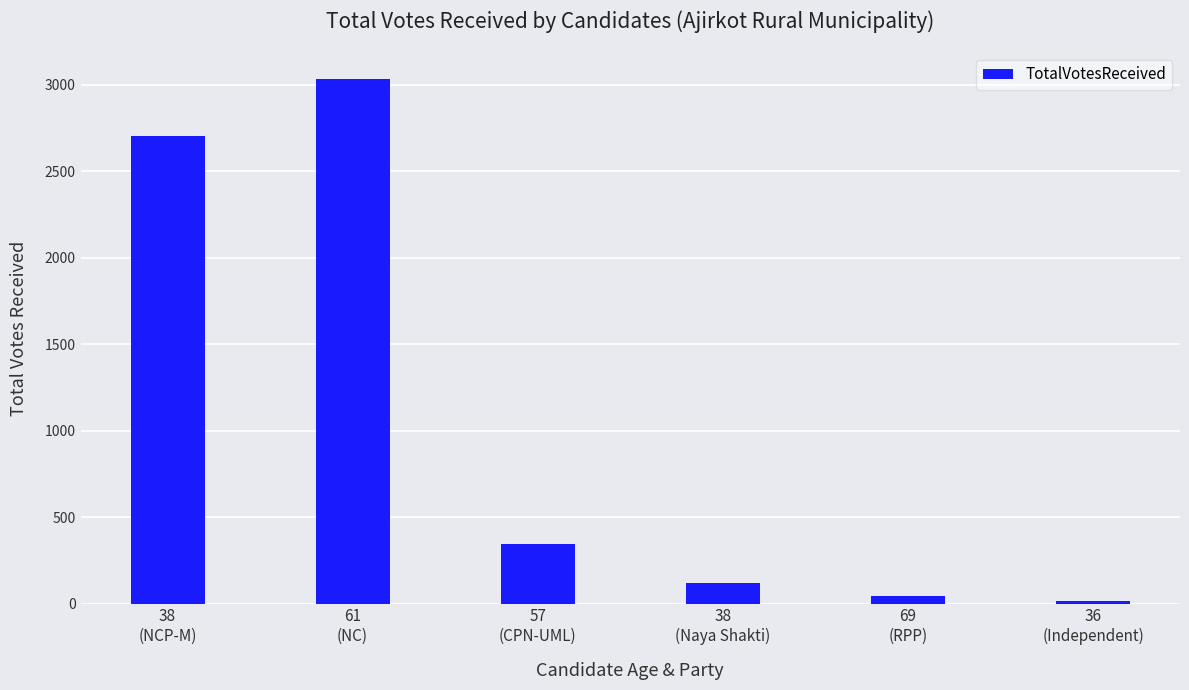

What is the value of the 2nd bar from the left?

3033